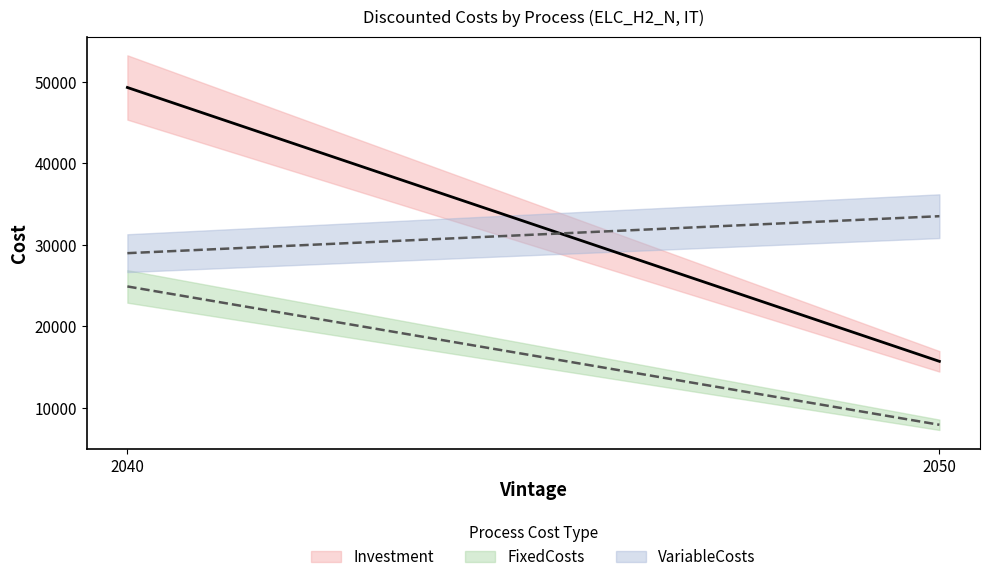

At how many categories does at least one series exceed 41591?

1